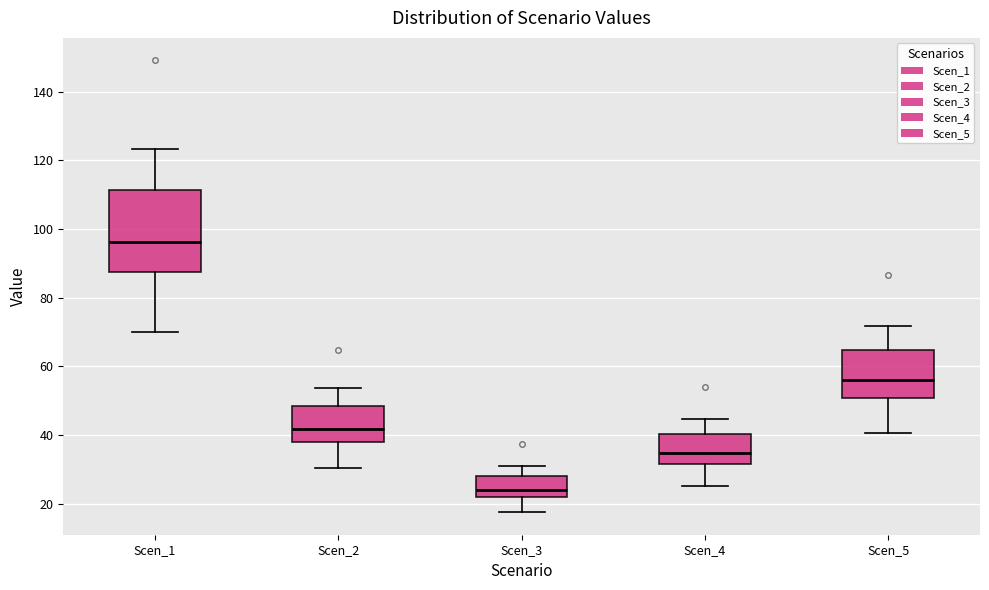

Where is the lower edge of the box for Scen_1 on the y-axis? The values are not printed on the chart, so give them approximately, as read against the axis.

88